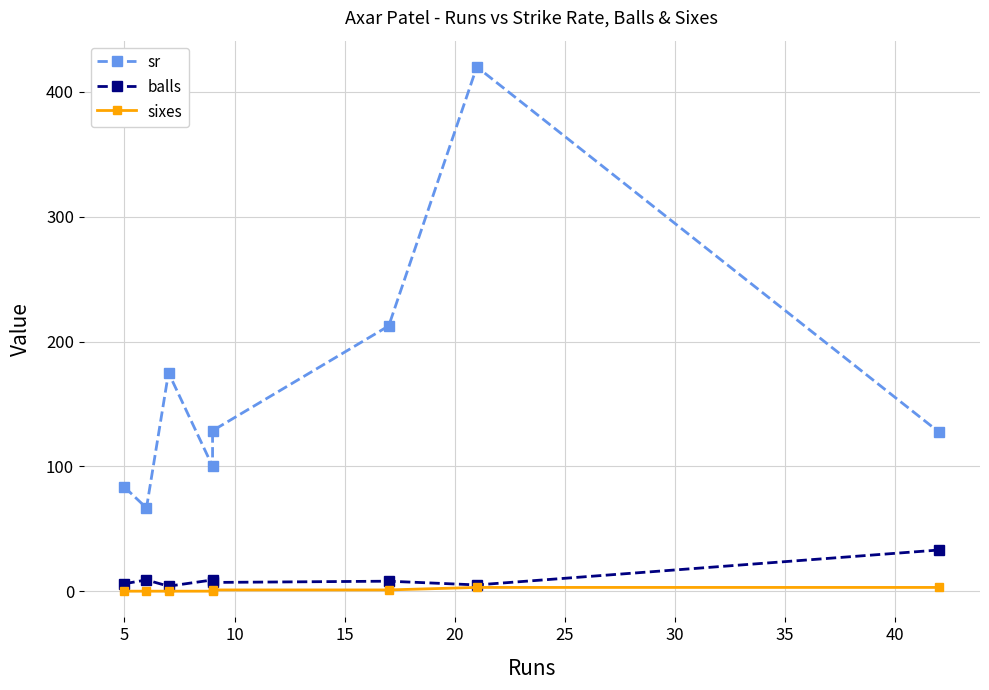

Which has a higher value, 30 or 0?

30